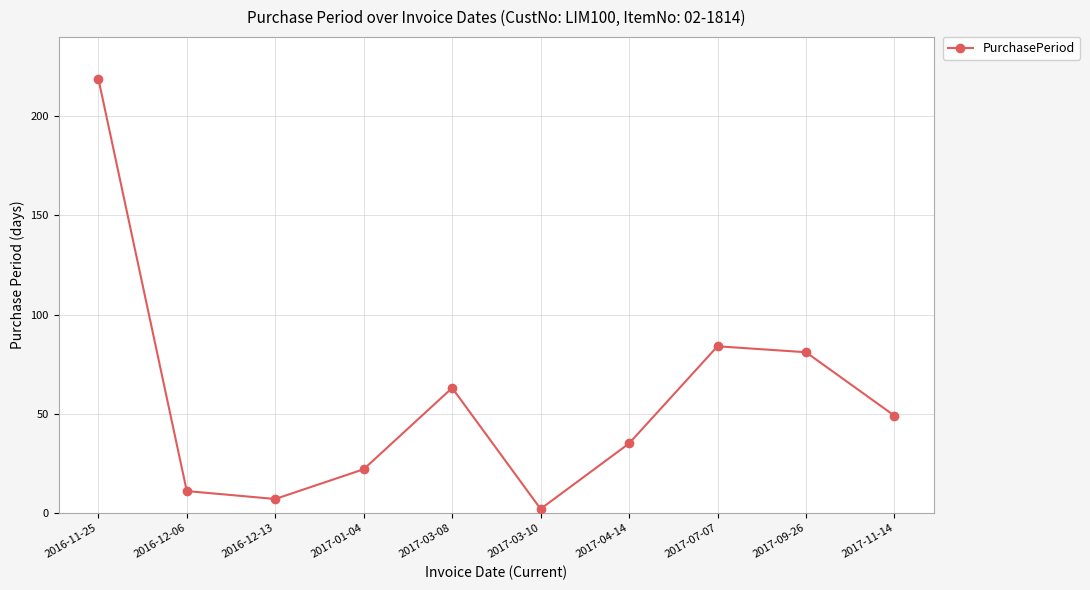

What is the average value?

57